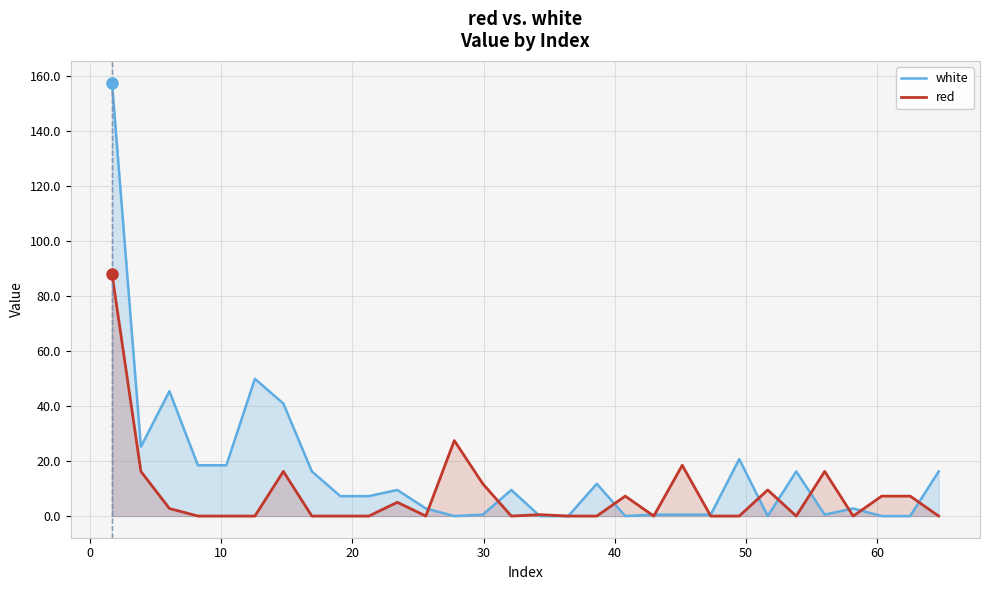

Rank the series by their average value, from highest to lowest.

white, red